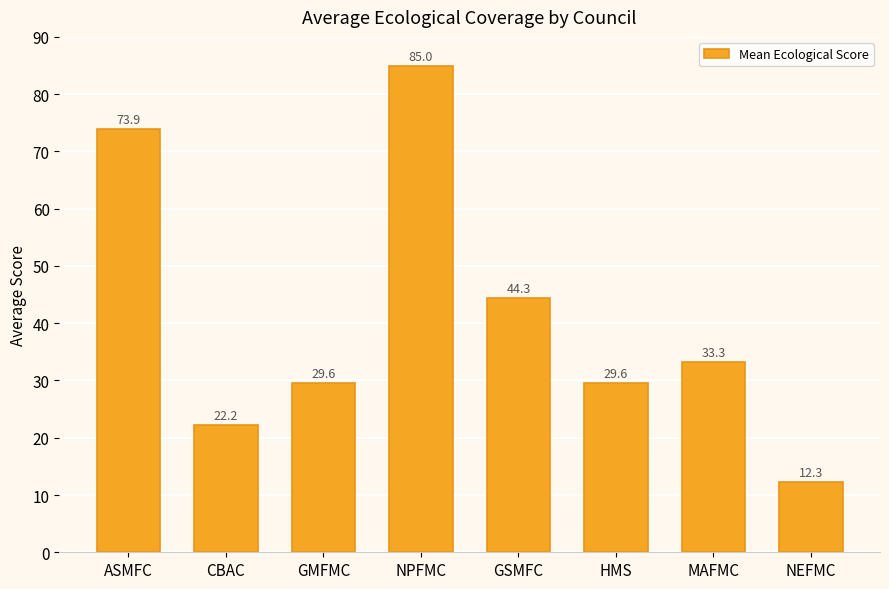

Is it true that the value at NPFMC is 41.2?

False